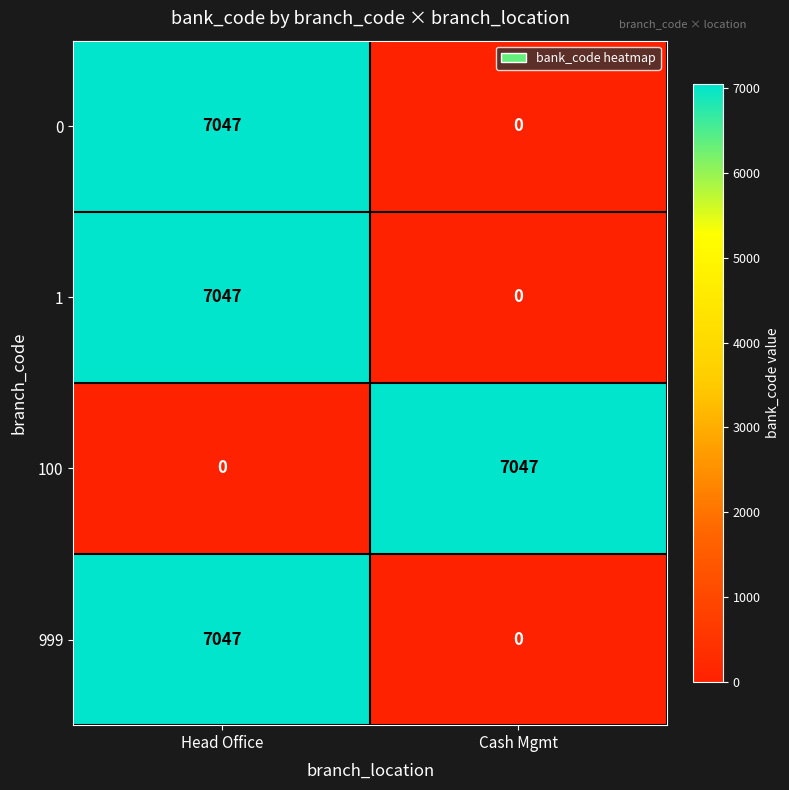

The 100 series shows 3914 at Cash Mgmt. True or false?

False